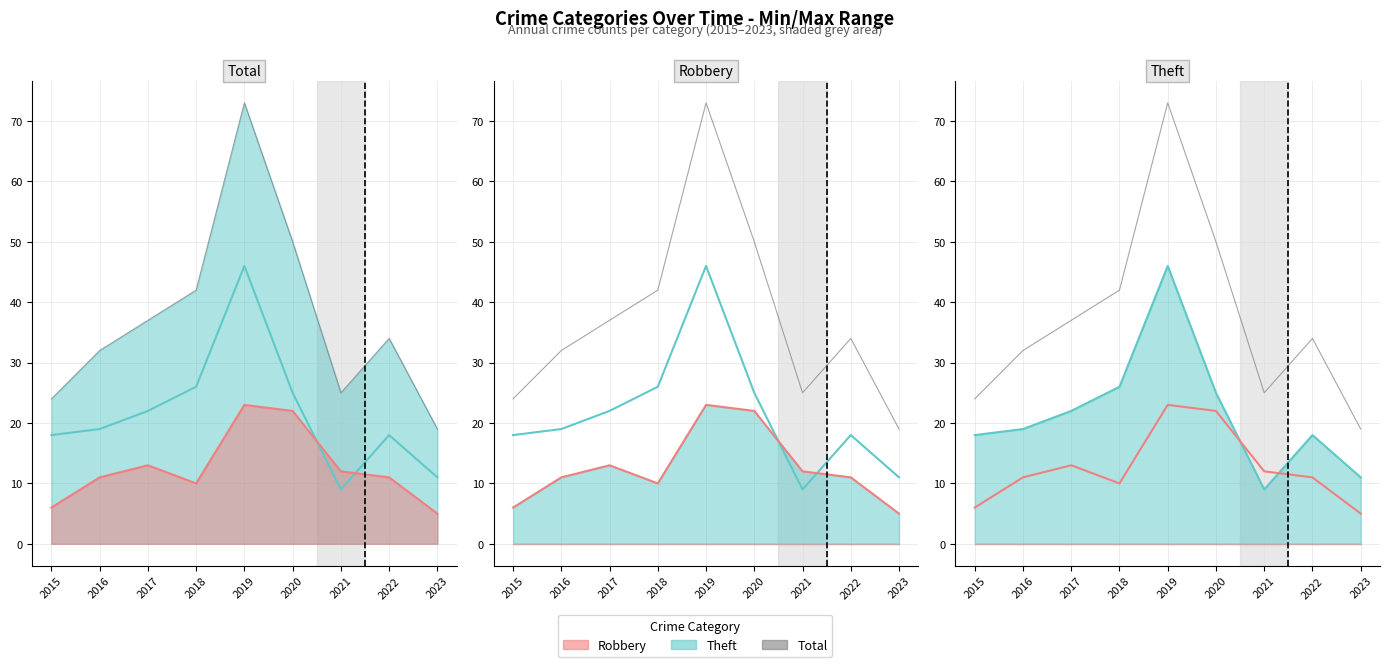

Which category has the lowest value in the Theft series?

2021